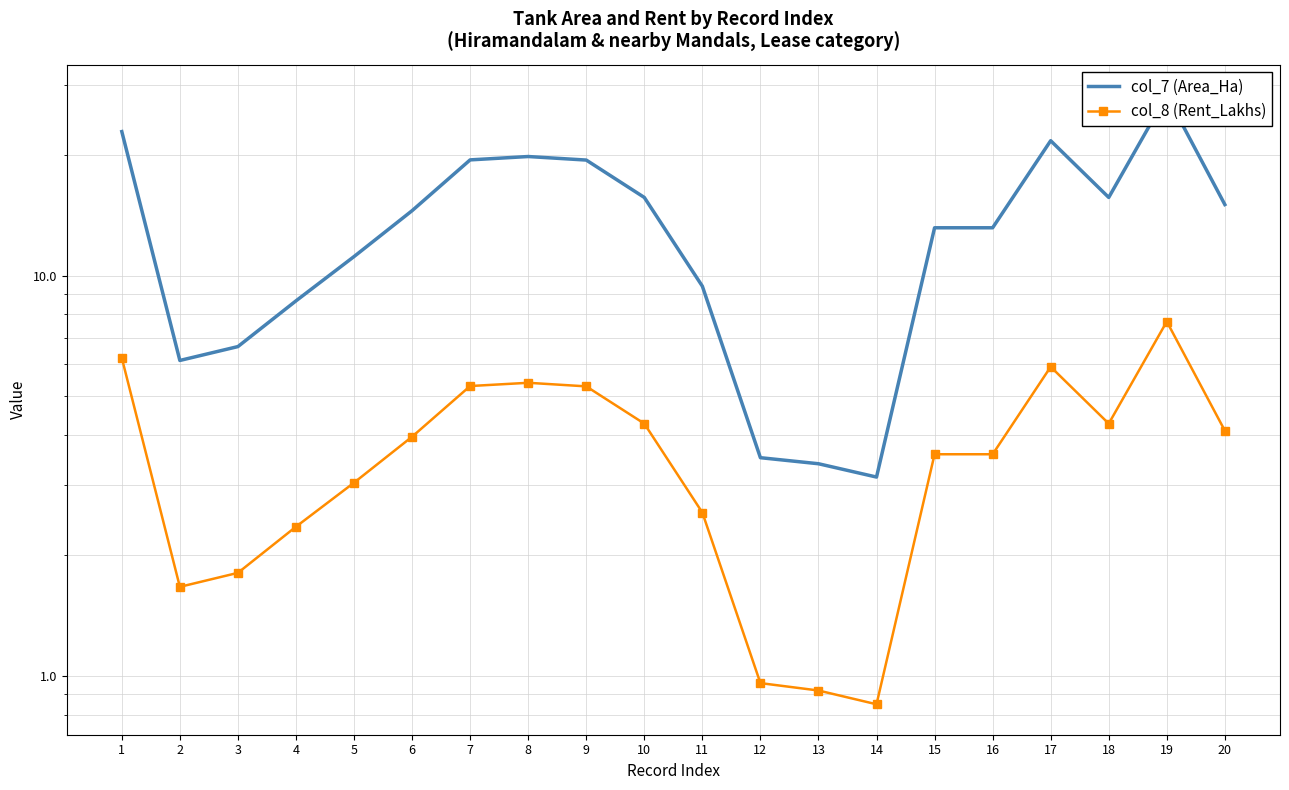

The value of col_7 (Area_Ha) at 20 is 15.1. True or false?

True